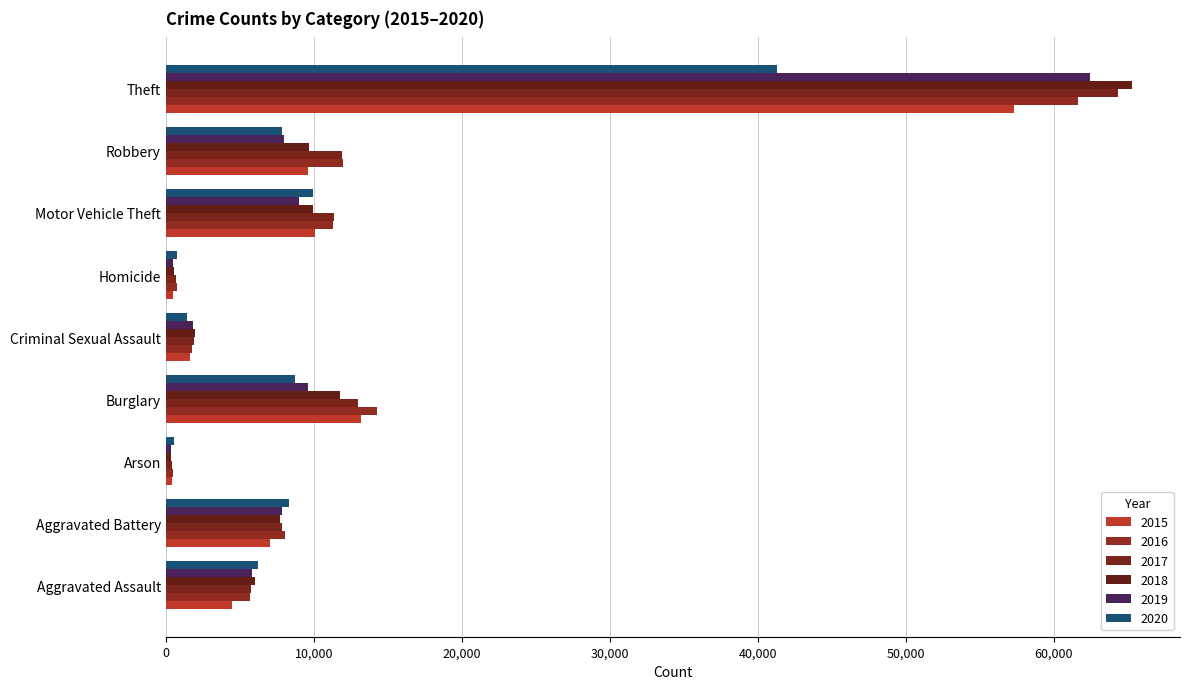

How many data points in 2019 are less than 7857?

4